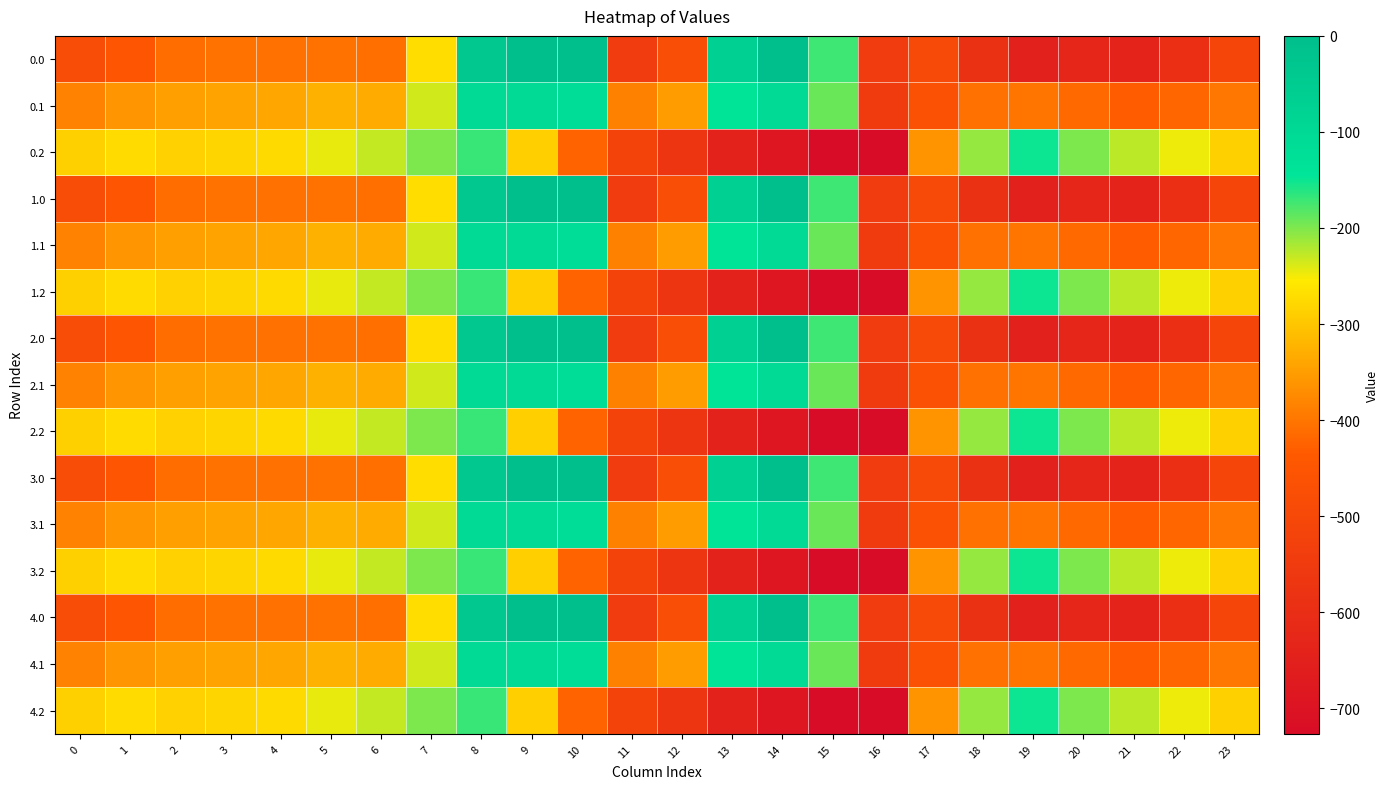

Reading left to right, what are all the values shown in this chart?

0.0: 0=-482.0	1=-449.5	2=-410.3	3=-404.4	4=-404.9	5=-403.8	6=-408.0	7=-270.7	8=-35.0	9=0.0	10=0.0	11=-544.3	12=-477.2	13=-70.2	14=-0.3	15=-172.8	16=-545.4	17=-494.8	18=-586.7	19=-649.2	20=-629.9	21=-638.4	22=-592.3	23=-511.3
0.1: 0=-384.6	1=-361.1	2=-347.9	3=-342.7	4=-339.6	5=-325.7	6=-332.2	7=-234.9	8=-102.3	9=-104.8	10=-114.0	11=-384.7	12=-350.8	13=-141.2	14=-105.5	15=-190.4	16=-547.3	17=-466.6	18=-405.4	19=-400.2	20=-414.5	21=-432.4	22=-419.9	23=-399.4
0.2: 0=-287.1	1=-272.7	2=-285.5	3=-281.0	4=-274.4	5=-245.0	6=-228.8	7=-199.0	8=-169.5	9=-288.5	10=-423.5	11=-520.6	12=-571.2	13=-640.4	14=-687.4	15=-725.8	16=-726.6	17=-362.4	18=-210.0	19=-151.0	20=-199.2	21=-226.4	22=-247.4	23=-287.5
1.0: 0=-482.0	1=-449.5	2=-410.3	3=-404.4	4=-404.9	5=-403.8	6=-408.0	7=-270.7	8=-35.0	9=0.0	10=0.0	11=-544.3	12=-477.2	13=-70.2	14=-0.3	15=-172.8	16=-545.4	17=-494.8	18=-586.7	19=-649.2	20=-629.9	21=-638.4	22=-592.3	23=-511.3
1.1: 0=-384.6	1=-361.1	2=-347.9	3=-342.7	4=-339.6	5=-325.7	6=-332.2	7=-234.9	8=-102.3	9=-104.8	10=-114.0	11=-384.7	12=-350.8	13=-141.2	14=-105.5	15=-190.4	16=-547.3	17=-466.6	18=-405.4	19=-400.2	20=-414.5	21=-432.4	22=-419.9	23=-399.4
1.2: 0=-287.1	1=-272.7	2=-285.5	3=-281.0	4=-274.4	5=-245.0	6=-228.8	7=-199.0	8=-169.5	9=-288.5	10=-423.5	11=-520.6	12=-571.2	13=-640.4	14=-687.4	15=-725.8	16=-726.6	17=-362.4	18=-210.0	19=-151.0	20=-199.2	21=-226.4	22=-247.4	23=-287.5
2.0: 0=-482.0	1=-449.5	2=-410.3	3=-404.4	4=-404.9	5=-403.8	6=-408.0	7=-270.7	8=-35.0	9=0.0	10=0.0	11=-544.3	12=-477.2	13=-70.2	14=-0.3	15=-172.8	16=-545.4	17=-494.8	18=-586.7	19=-649.2	20=-629.9	21=-638.4	22=-592.3	23=-511.3
2.1: 0=-384.6	1=-361.1	2=-347.9	3=-342.7	4=-339.6	5=-325.7	6=-332.2	7=-234.9	8=-102.3	9=-104.8	10=-114.0	11=-384.7	12=-350.8	13=-141.2	14=-105.5	15=-190.4	16=-547.3	17=-466.6	18=-405.4	19=-400.2	20=-414.5	21=-432.4	22=-419.9	23=-399.4
2.2: 0=-287.1	1=-272.7	2=-285.5	3=-281.0	4=-274.4	5=-245.0	6=-228.8	7=-199.0	8=-169.5	9=-288.5	10=-423.5	11=-520.6	12=-571.2	13=-640.4	14=-687.4	15=-725.8	16=-726.6	17=-362.4	18=-210.0	19=-151.0	20=-199.2	21=-226.4	22=-247.4	23=-287.5
3.0: 0=-482.0	1=-449.5	2=-410.3	3=-404.4	4=-404.9	5=-403.8	6=-408.0	7=-270.7	8=-35.0	9=0.0	10=0.0	11=-544.3	12=-477.2	13=-70.2	14=-0.3	15=-172.8	16=-545.4	17=-494.8	18=-586.7	19=-649.2	20=-629.9	21=-638.4	22=-592.3	23=-511.3
3.1: 0=-384.6	1=-361.1	2=-347.9	3=-342.7	4=-339.6	5=-325.7	6=-332.2	7=-234.9	8=-102.3	9=-104.8	10=-114.0	11=-384.7	12=-350.8	13=-141.2	14=-105.5	15=-190.4	16=-547.3	17=-466.6	18=-405.4	19=-400.2	20=-414.5	21=-432.4	22=-419.9	23=-399.4
3.2: 0=-287.1	1=-272.7	2=-285.5	3=-281.0	4=-274.4	5=-245.0	6=-228.8	7=-199.0	8=-169.5	9=-288.5	10=-423.5	11=-520.6	12=-571.2	13=-640.4	14=-687.4	15=-725.8	16=-726.6	17=-362.4	18=-210.0	19=-151.0	20=-199.2	21=-226.4	22=-247.4	23=-287.5
4.0: 0=-482.0	1=-449.5	2=-410.3	3=-404.4	4=-404.9	5=-403.8	6=-408.0	7=-270.7	8=-35.0	9=0.0	10=0.0	11=-544.3	12=-477.2	13=-70.2	14=-0.3	15=-172.8	16=-545.4	17=-494.8	18=-586.7	19=-649.2	20=-629.9	21=-638.4	22=-592.3	23=-511.3
4.1: 0=-384.6	1=-361.1	2=-347.9	3=-342.7	4=-339.6	5=-325.7	6=-332.2	7=-234.9	8=-102.3	9=-104.8	10=-114.0	11=-384.7	12=-350.8	13=-141.2	14=-105.5	15=-190.4	16=-547.3	17=-466.6	18=-405.4	19=-400.2	20=-414.5	21=-432.4	22=-419.9	23=-399.4
4.2: 0=-287.1	1=-272.7	2=-285.5	3=-281.0	4=-274.4	5=-245.0	6=-228.8	7=-199.0	8=-169.5	9=-288.5	10=-423.5	11=-520.6	12=-571.2	13=-640.4	14=-687.4	15=-725.8	16=-726.6	17=-362.4	18=-210.0	19=-151.0	20=-199.2	21=-226.4	22=-247.4	23=-287.5